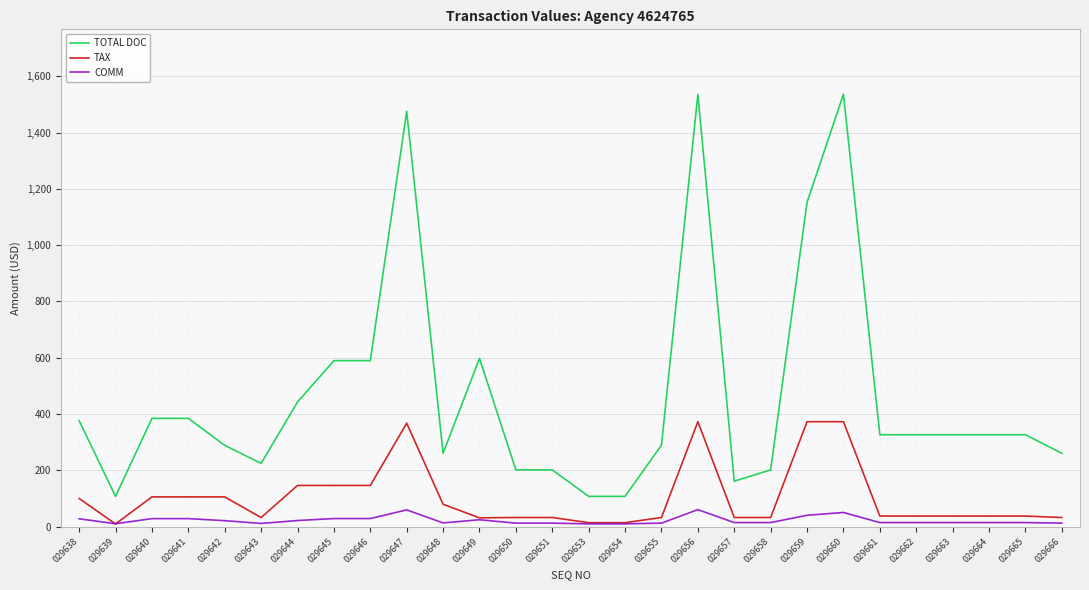

True or false: COMM and TOTAL DOC cross at least once.

False